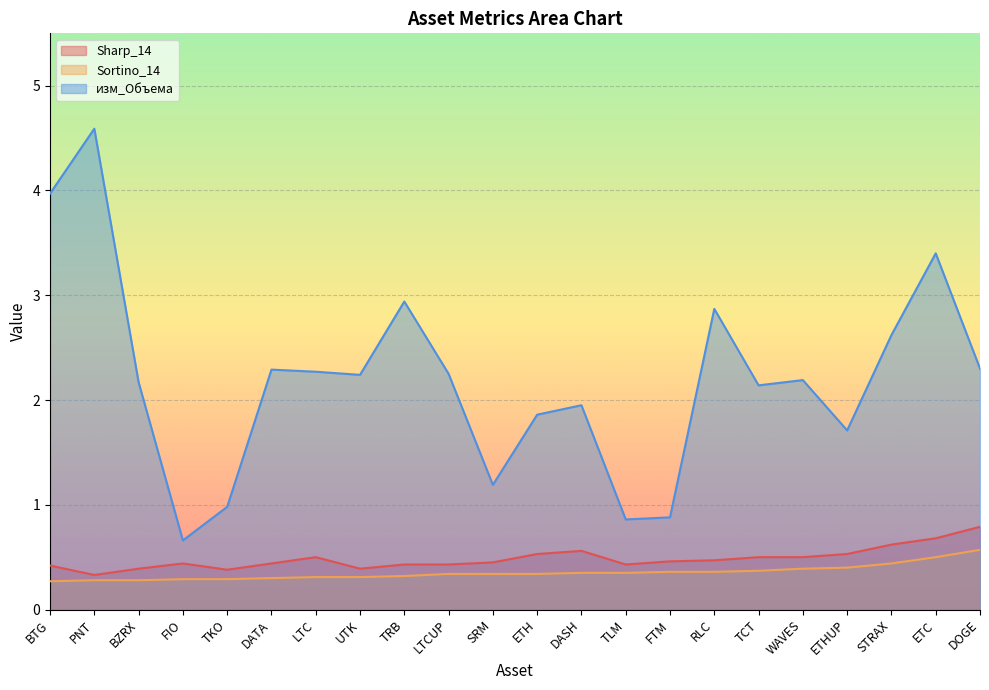

Between TKO and ETHUP, which series saw the biggest shift?

изм_Объема